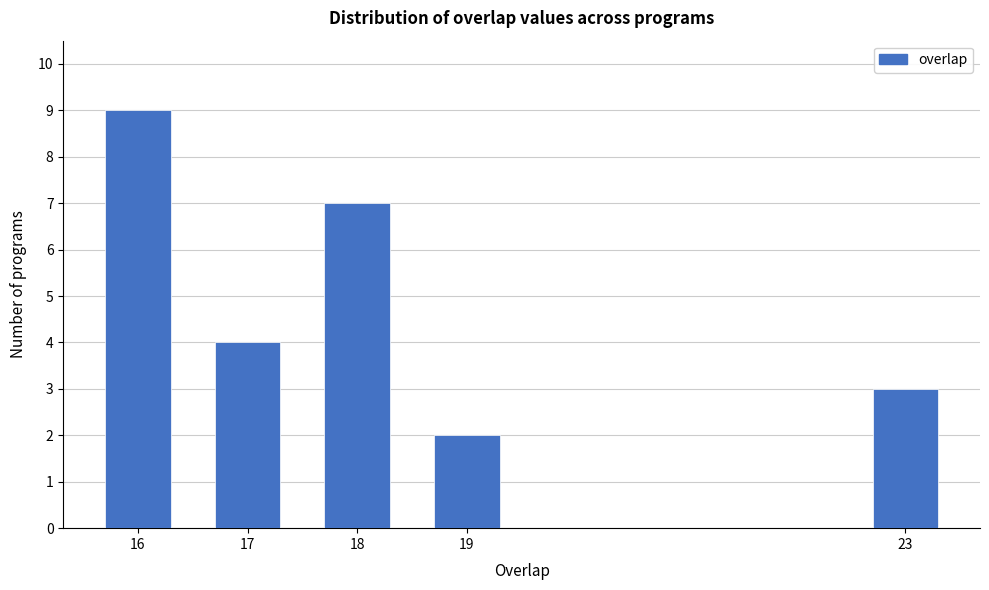

Reading left to right, what are all the values shown in this chart?

9	4	7	2	3